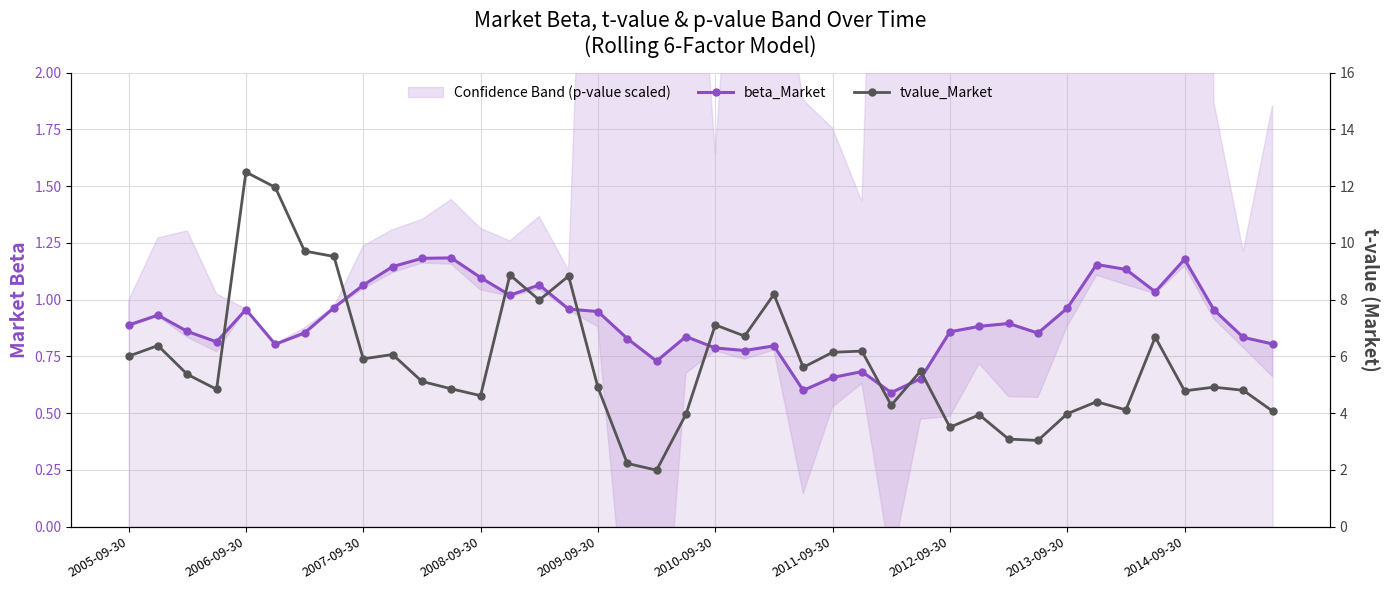

How many lines are shown in the chart?

2